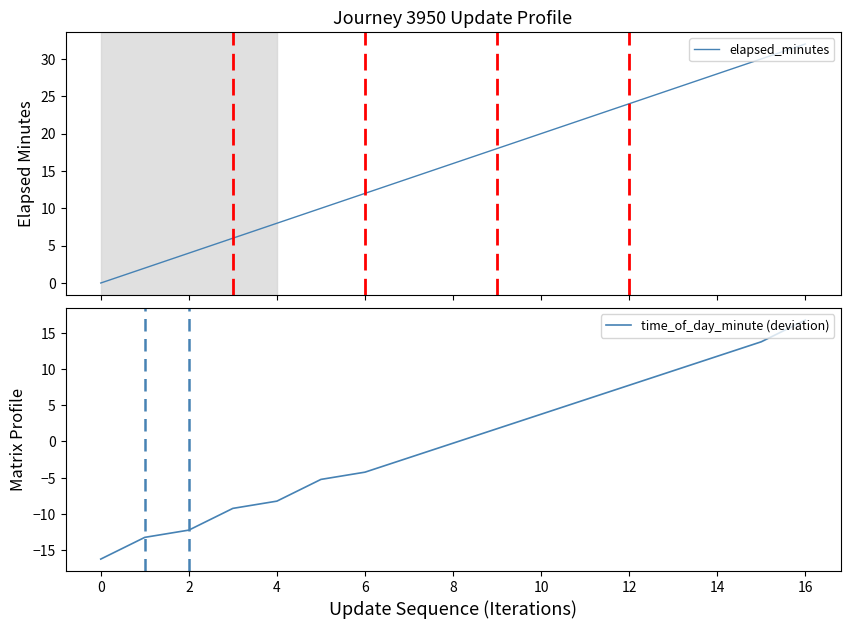

Reading left to right, extract all data points from this chart.

elapsed_minutes: 0.0	2.0	4.0	6.0	8.0	10.0	12.0	14.0	16.0	18.0	20.0	22.0	24.0	26.0	28.0	30.0	32.0
time_of_day_minute (deviation): -16.2	-13.2	-12.2	-9.2	-8.2	-5.2	-4.2	-2.2	-0.2	1.8	3.8	5.8	7.8	9.8	11.8	13.8	16.8